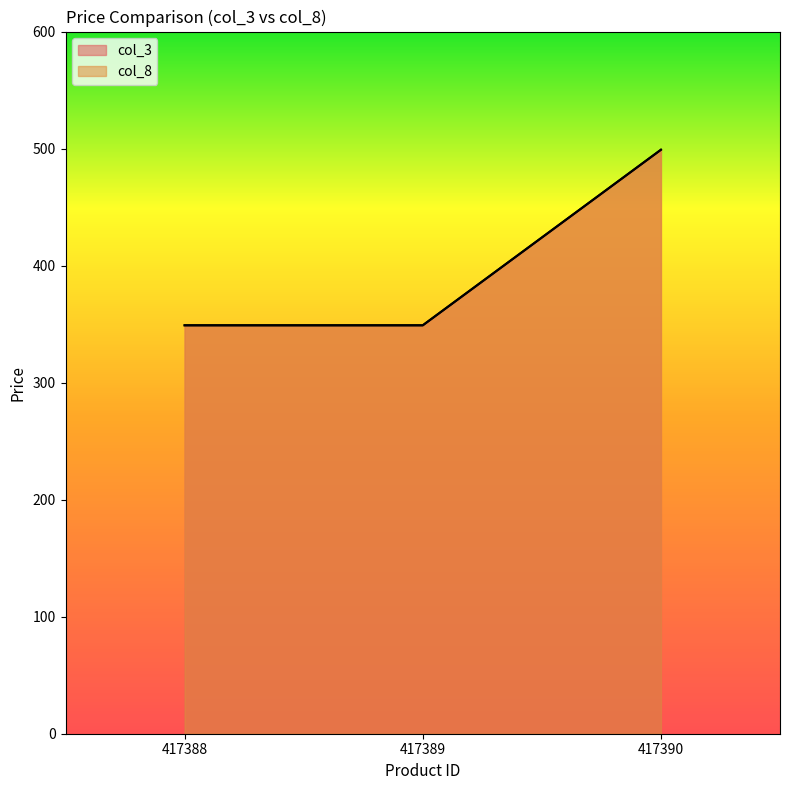

What is the difference between the col_8 values at 417390 and 417388?

150